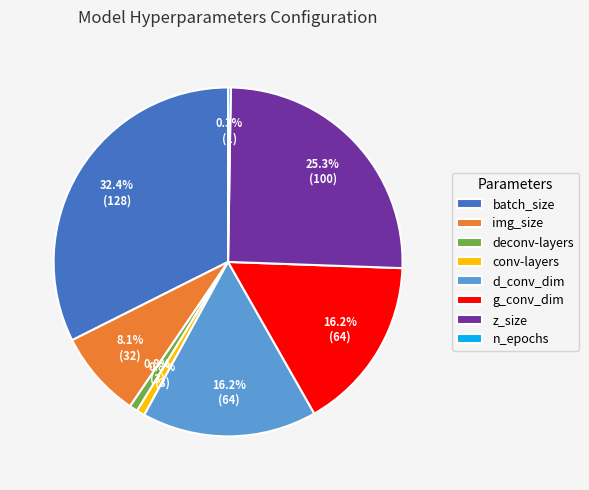

Is conv-layers the majority of the pie?

No